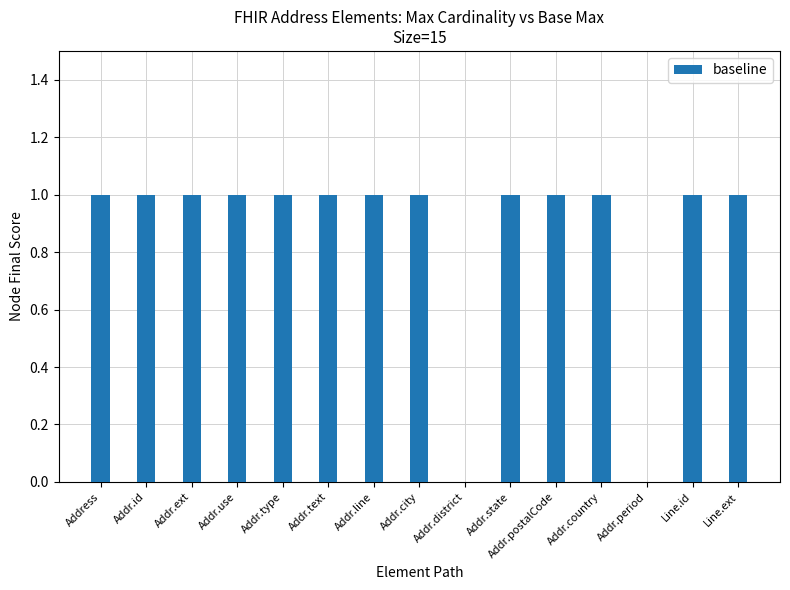

The value at Line.id is 1. True or false?

True